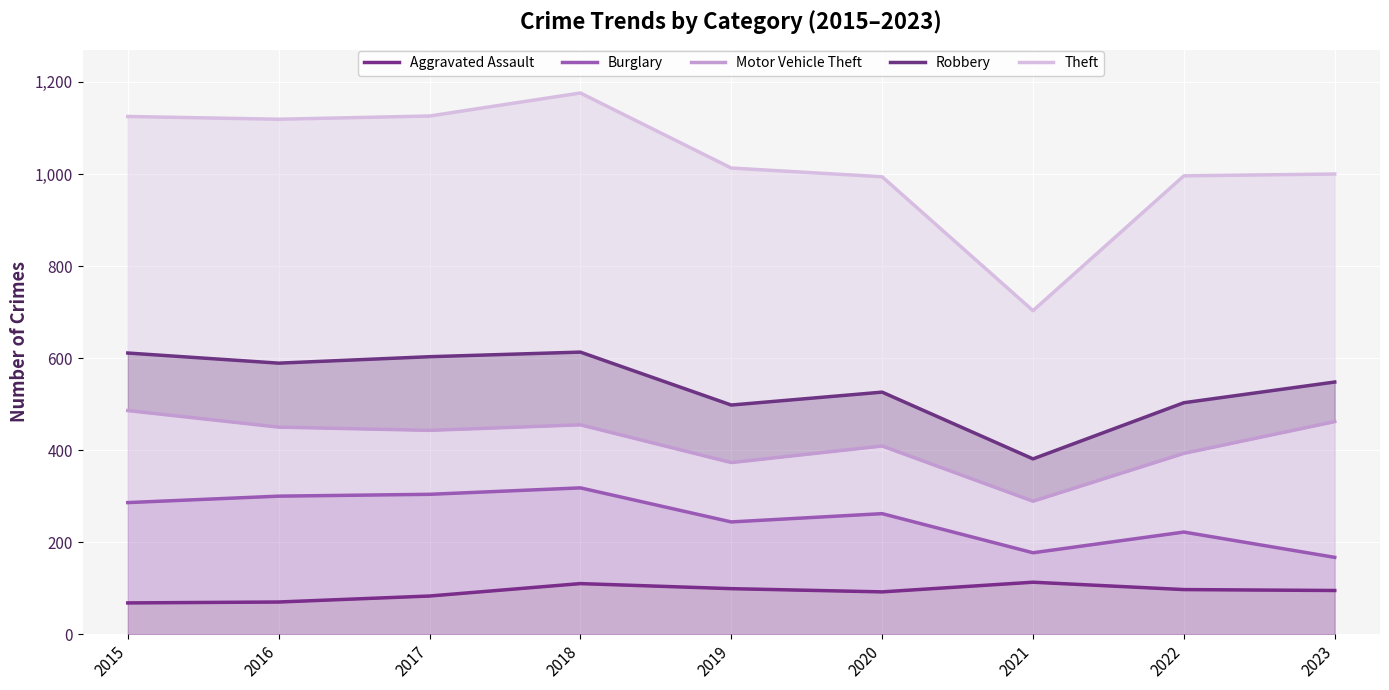

Which category has the lowest value across all series?

2015